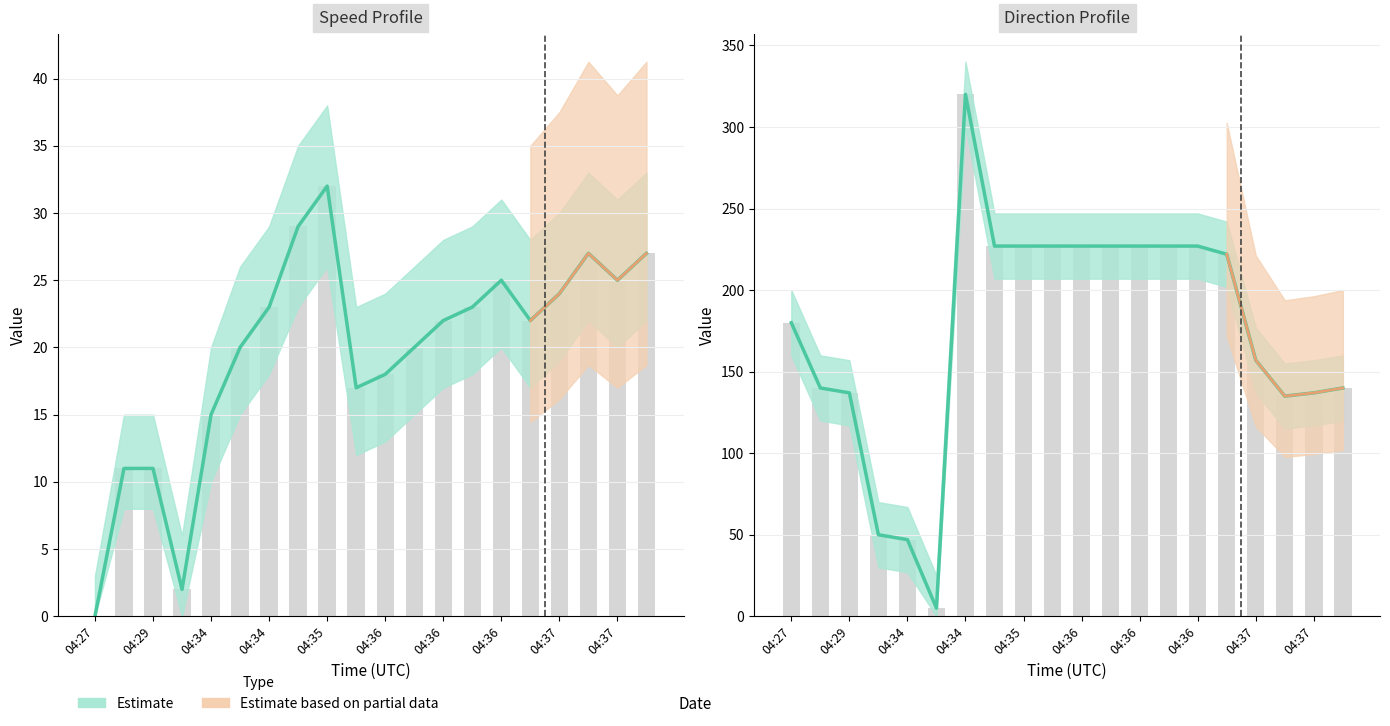

Which category has the lowest value across all series?

04:27